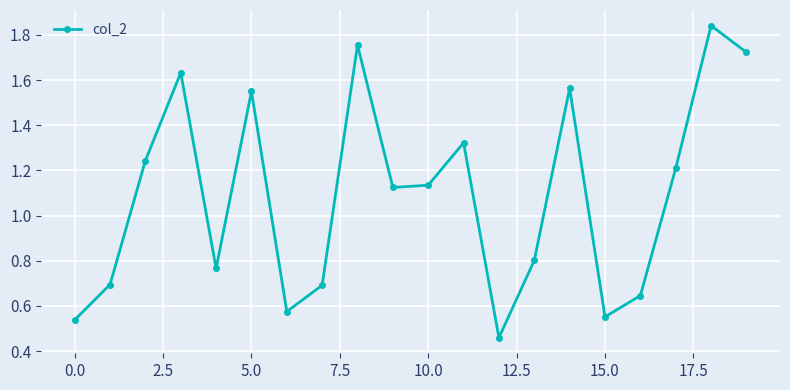

How many points are lower than both their immediate neighbors (excluding endpoints)?

5